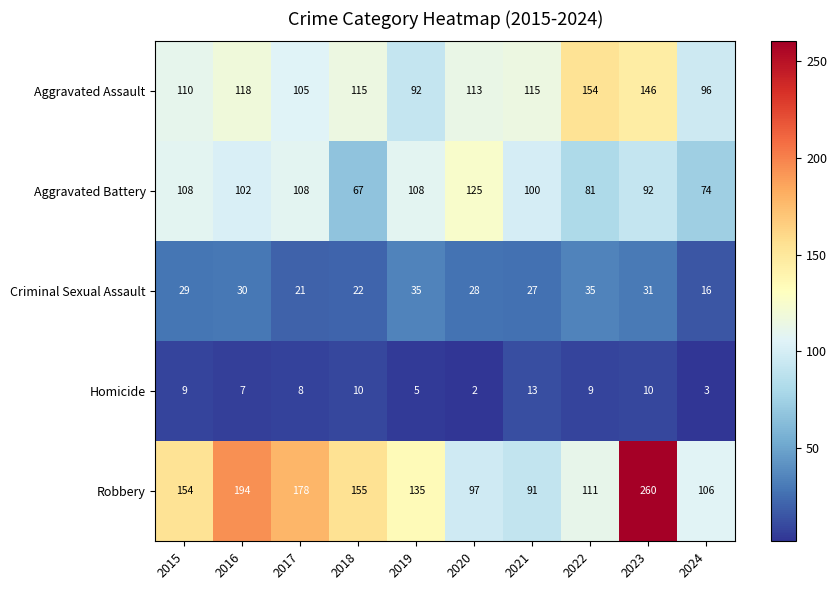

What is the difference between the Aggravated Battery values at 2018 and 2020?

58